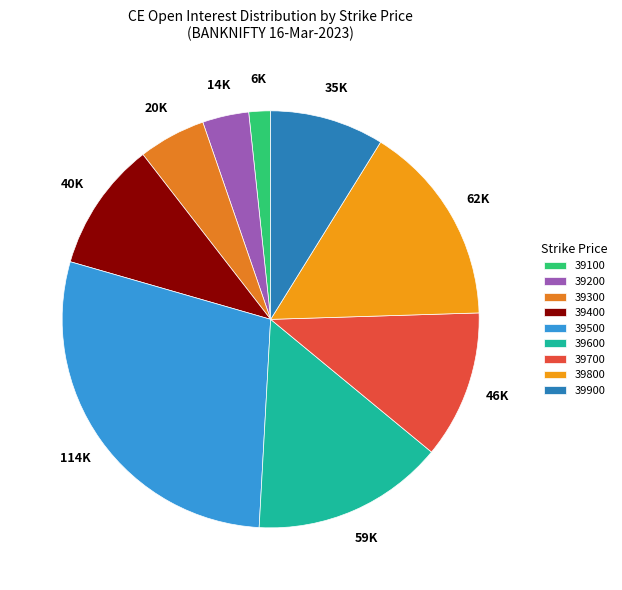

How many segments does this pie chart have?

9